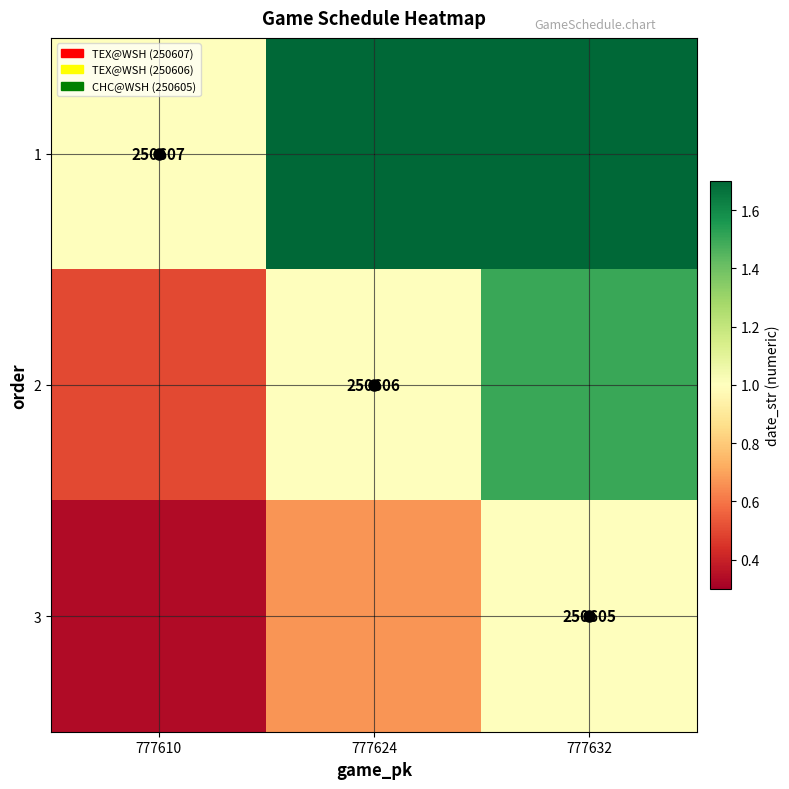

Is the value of 2 at 777624 greater than the value of 1 at 777610?

No